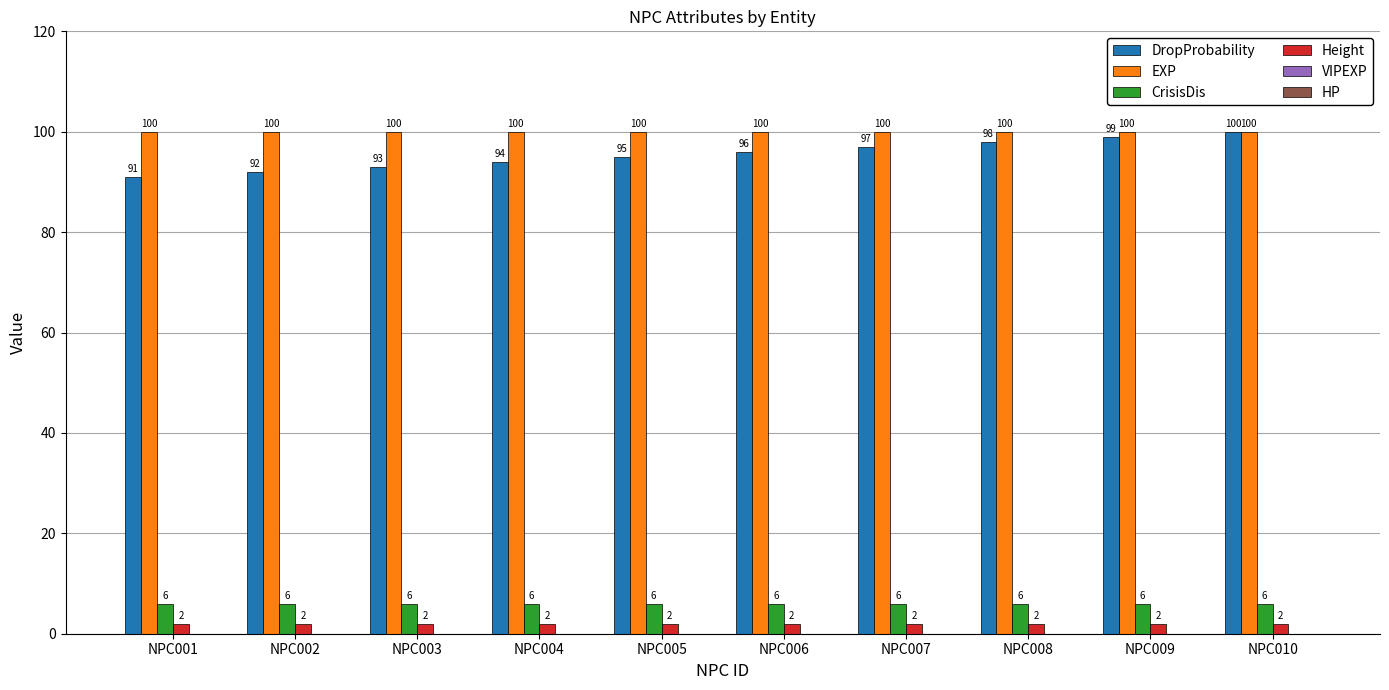

Count the number of data series in this chart.

4